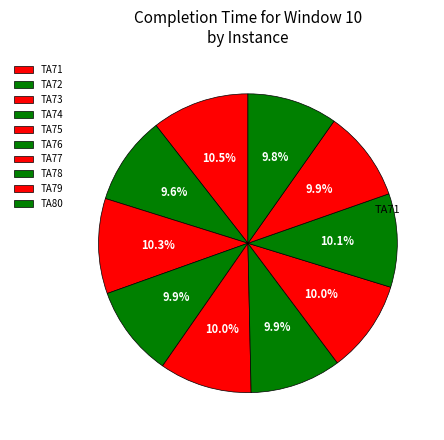

Do TA75 and TA74 together represent more than half of the pie?

No